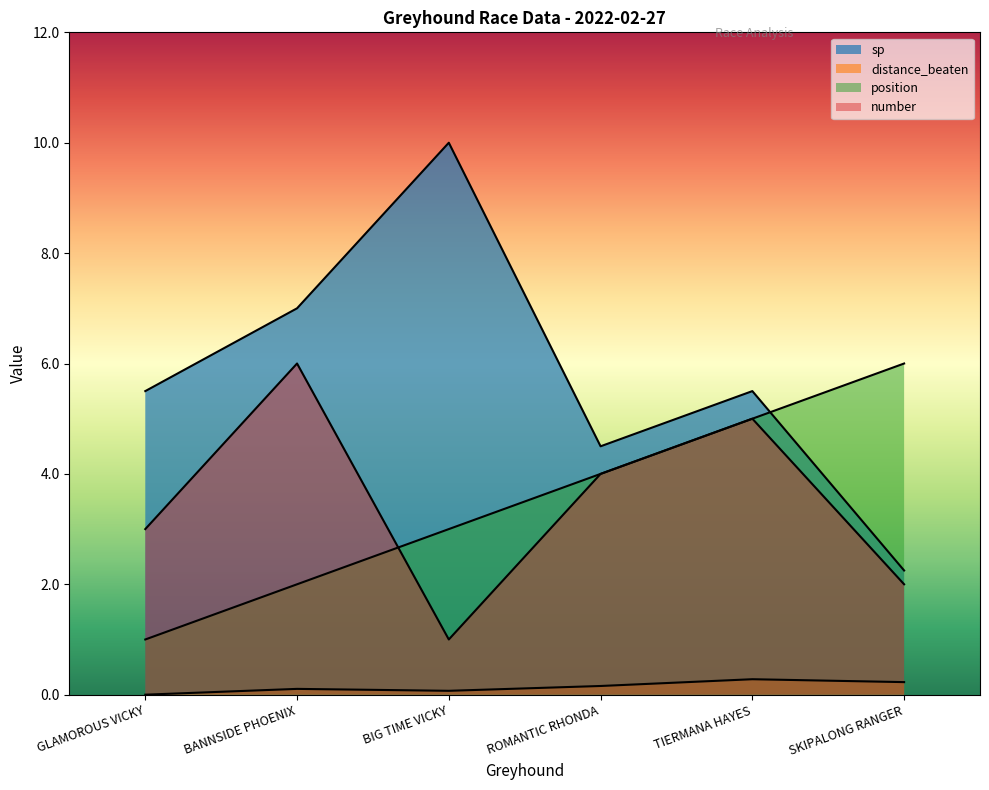

Which series changed the most between BANNSIDE PHOENIX and BIG TIME VICKY?

number